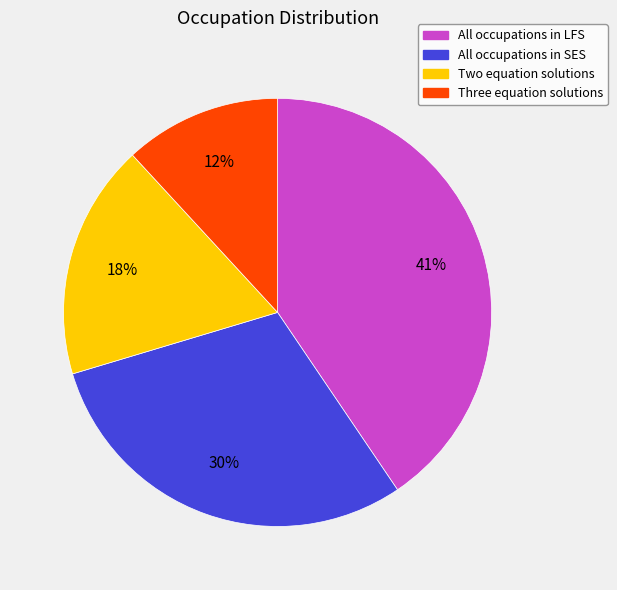

Between All occupations in SES and All occupations in LFS, which is larger?

All occupations in LFS